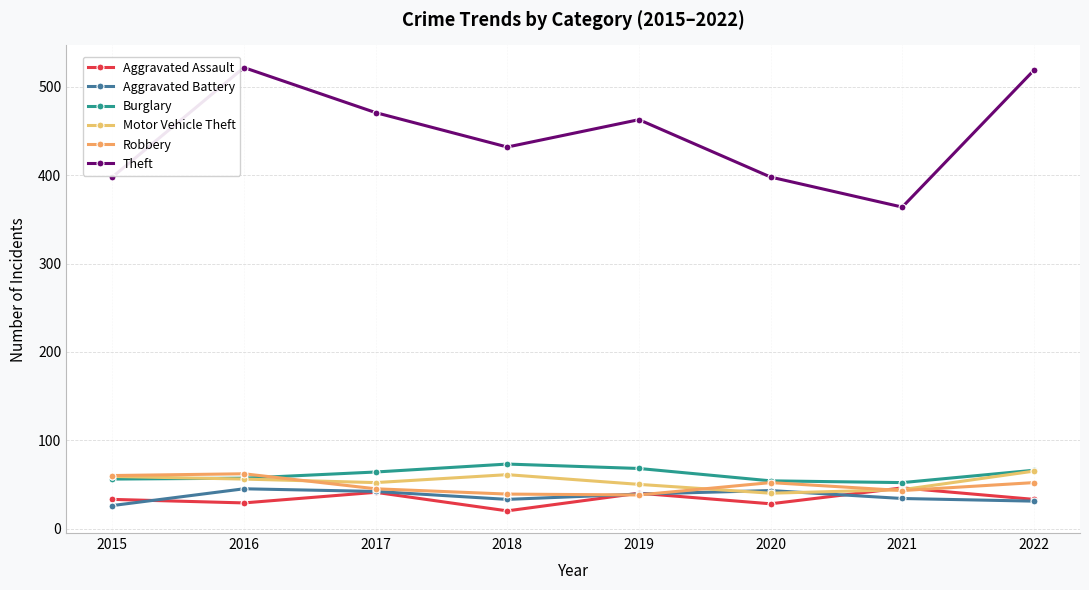

How many lines are shown in the chart?

6